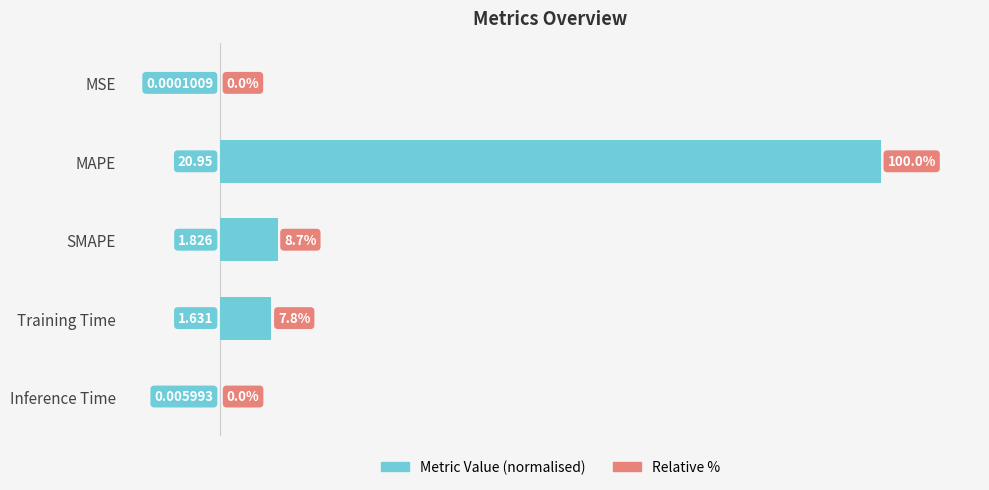

What is the sum of all values?

116.5